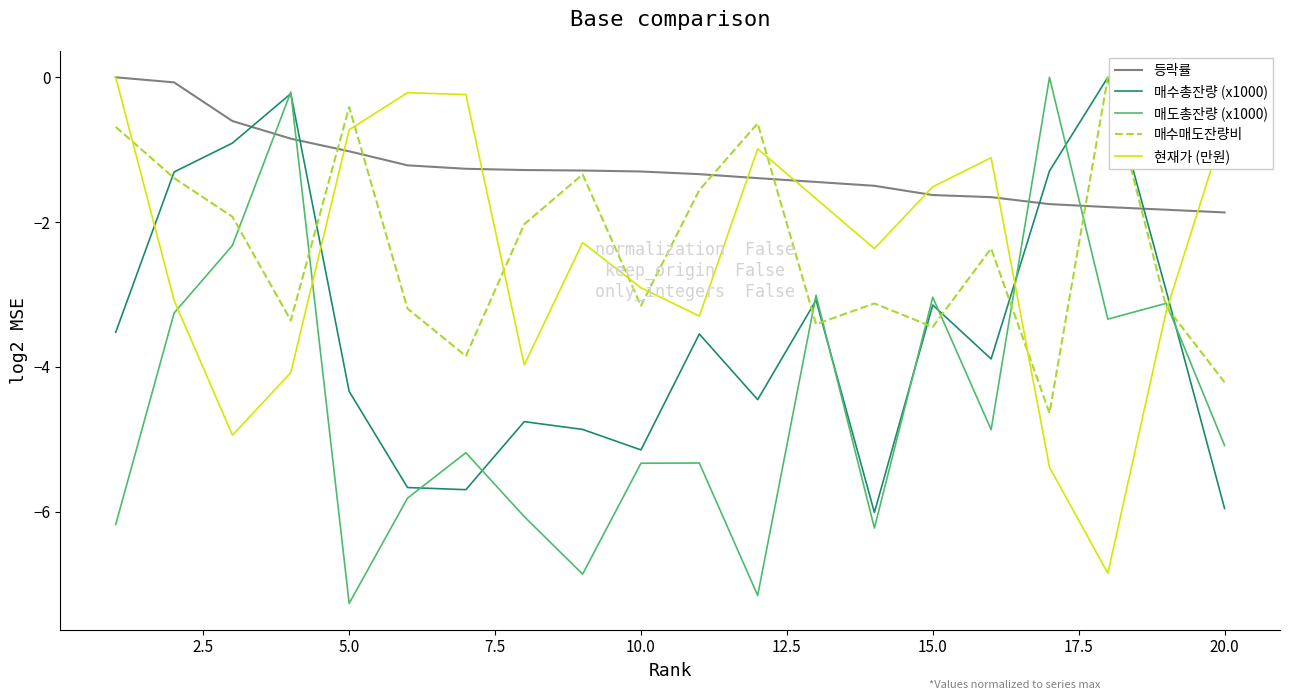

How many lines are shown in the chart?

5